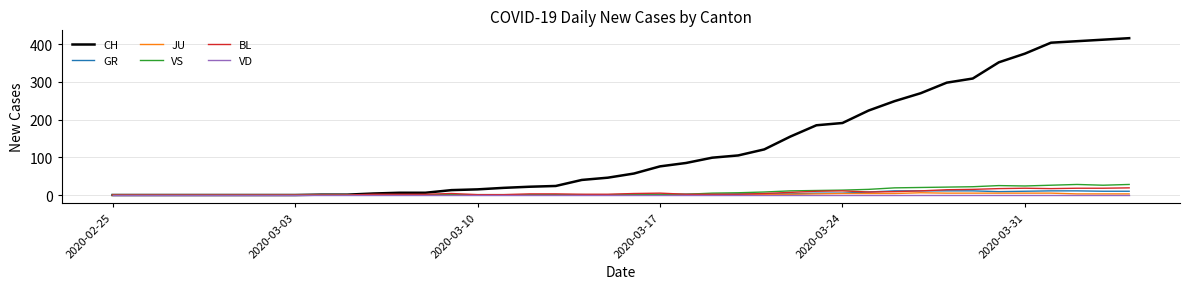

Which series has the largest total across all categories?

CH